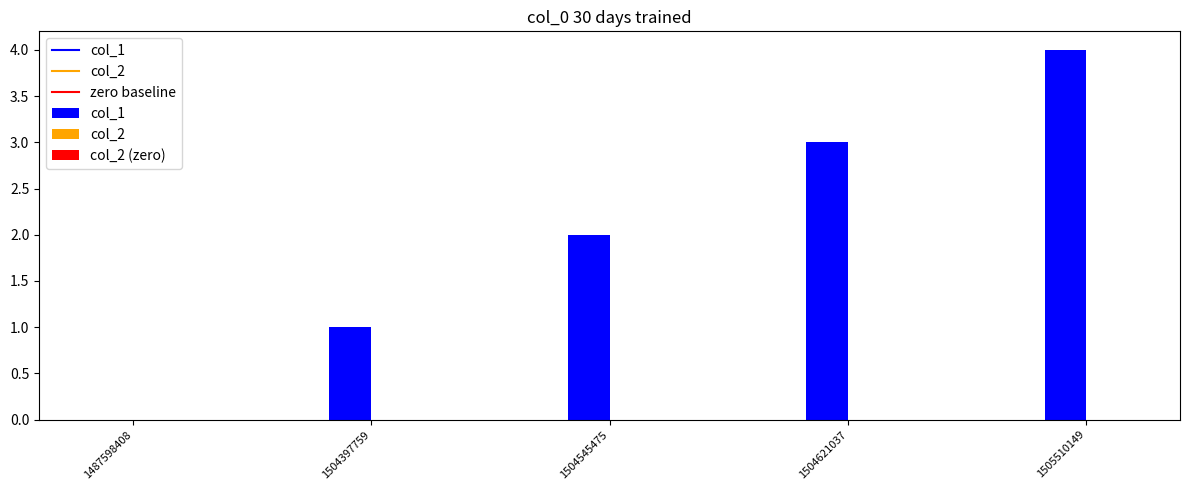

What is the difference between the second highest and minimum values in the col_1 series?

3